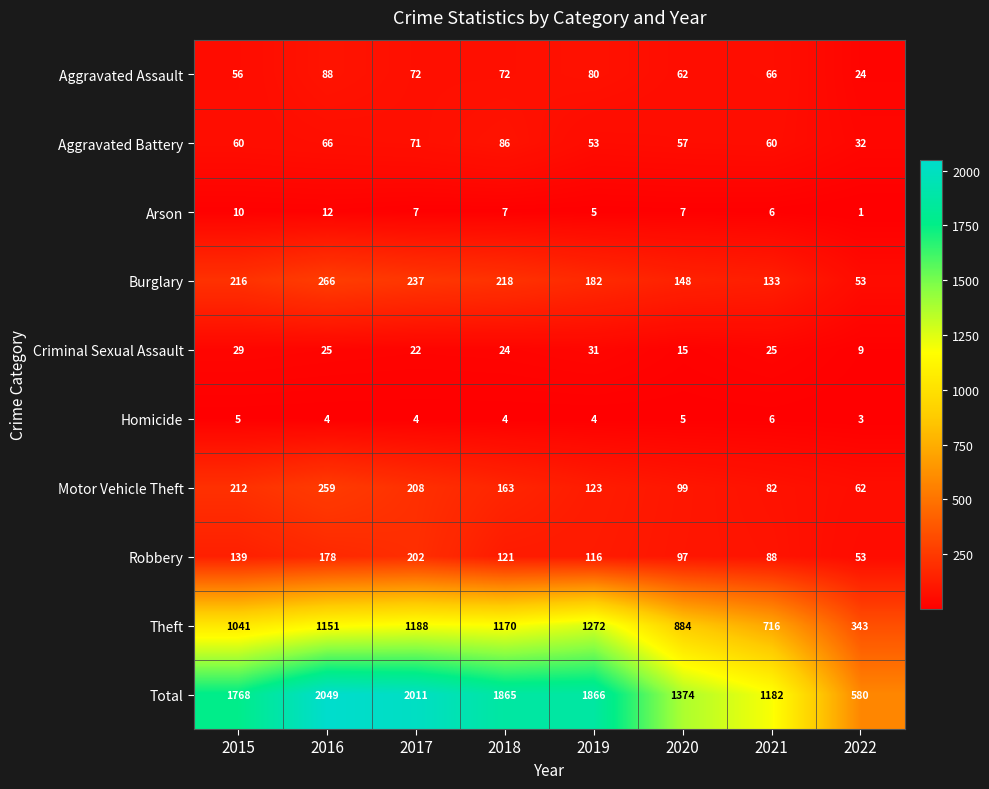

What value does the Burglary series have at 2015?

216